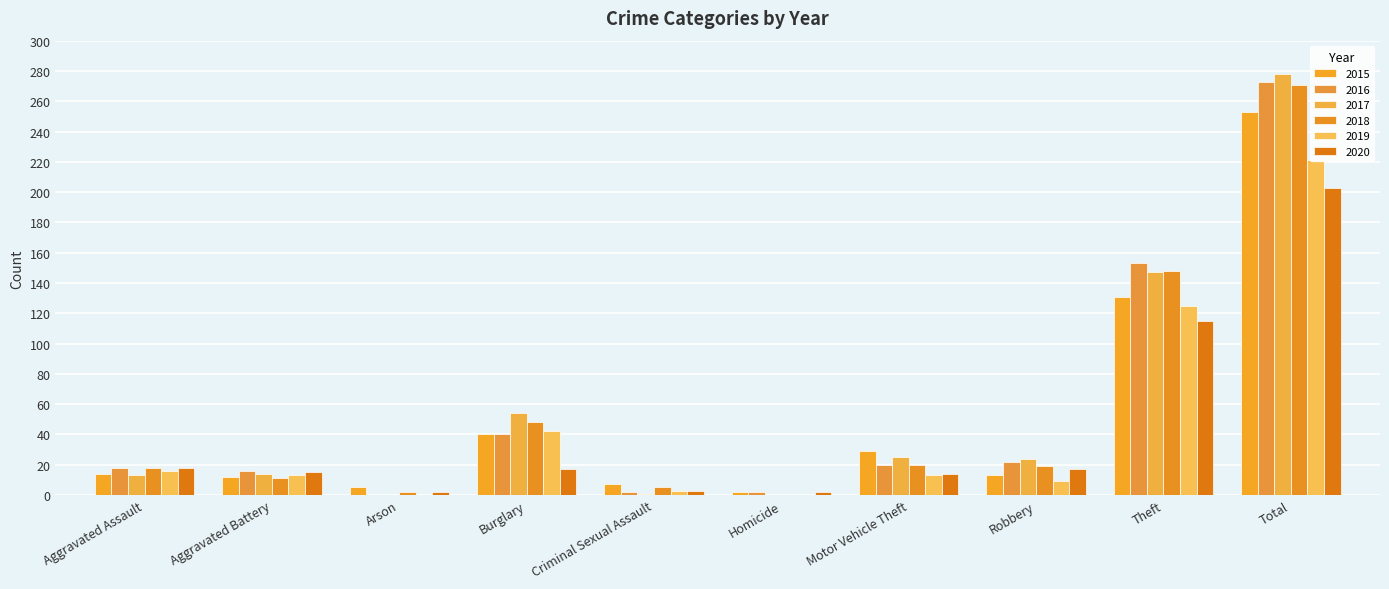

At which label is 2018 closest to 135?

Theft